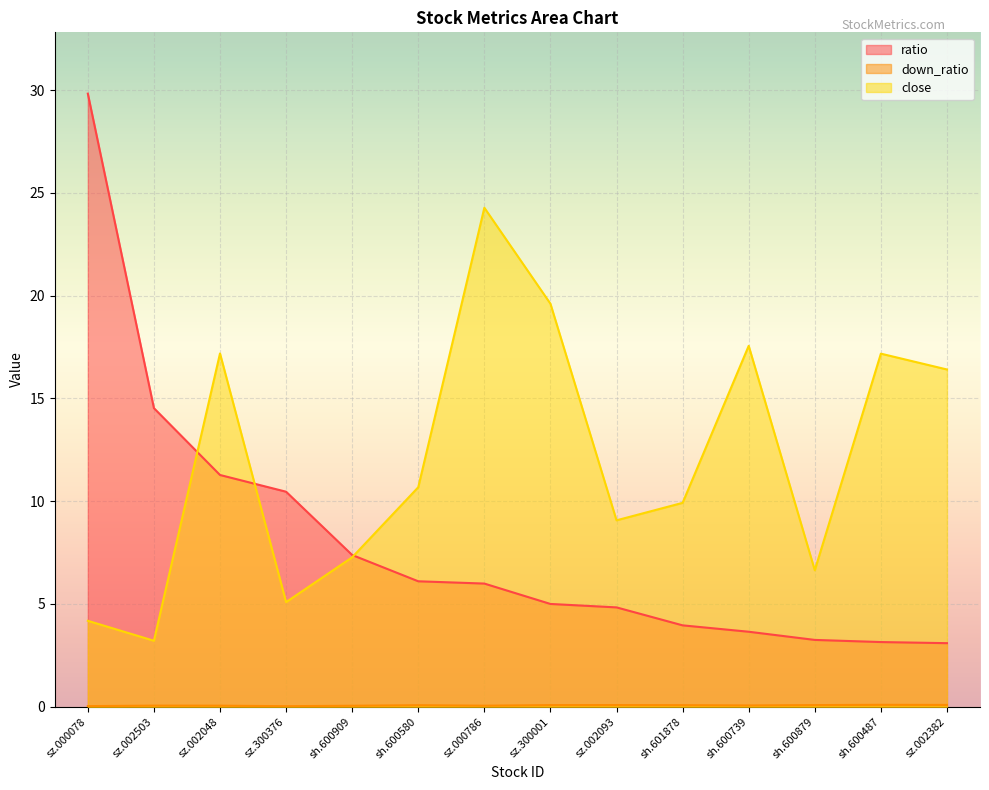

At which label does down_ratio reach its minimum?

sz.300376